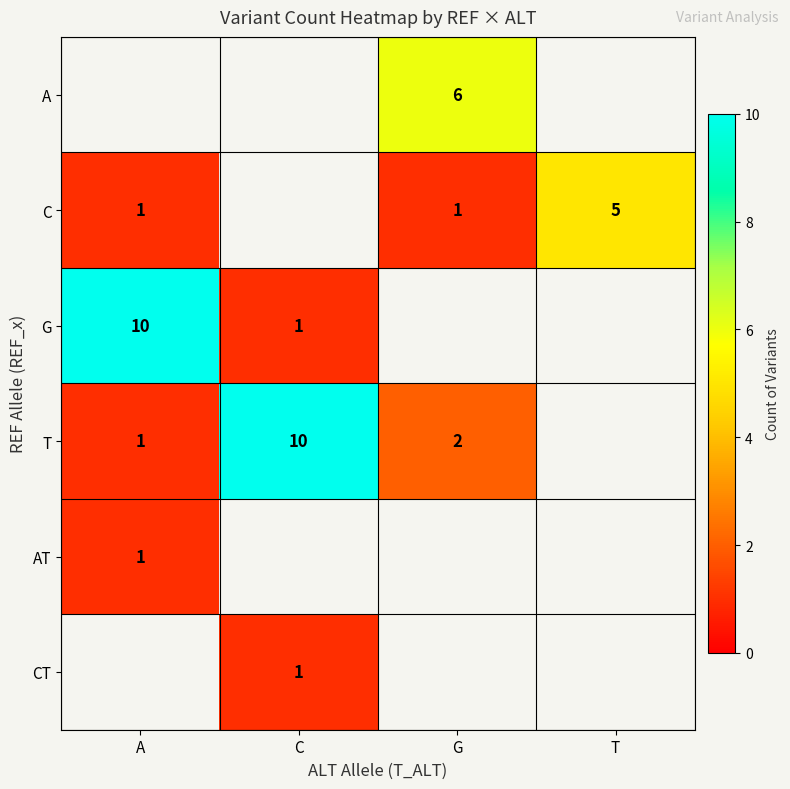

At which category is the sum across all series the highest?

A